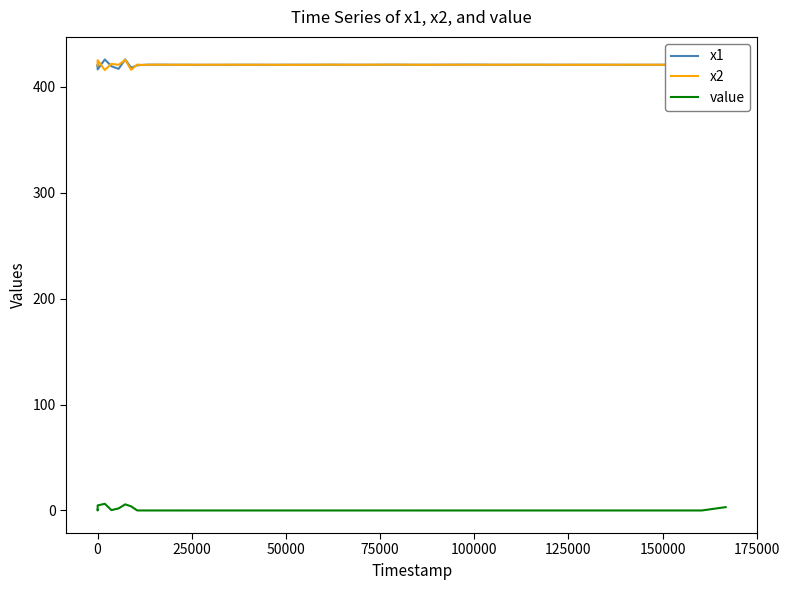

How many interior local valleys does the value series have?

11